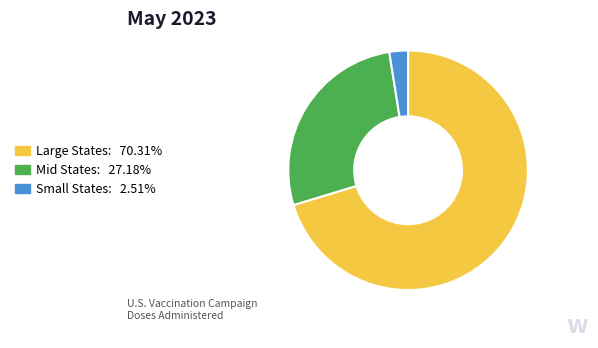

Is there any slice that represents more than half of the pie?

Yes